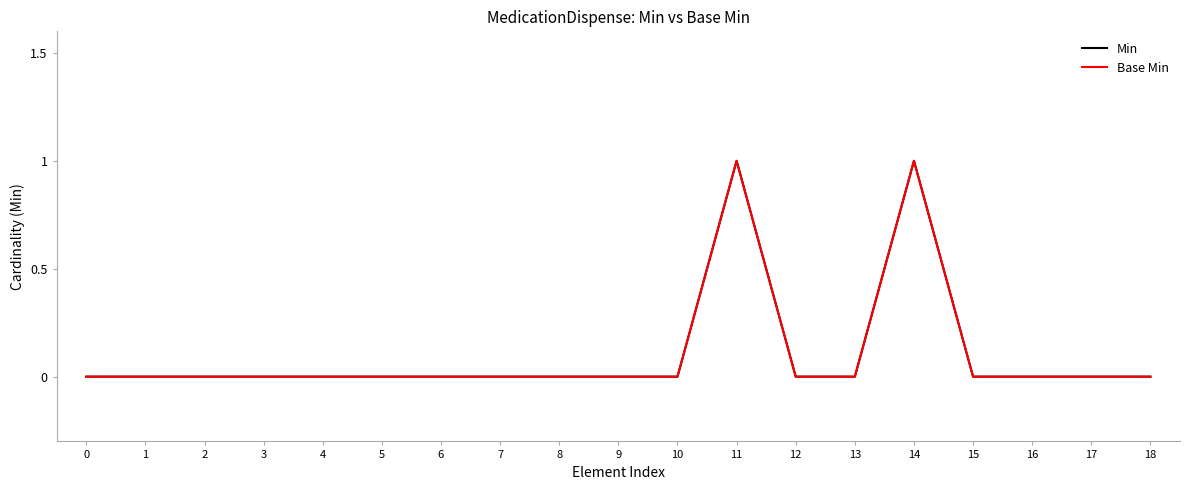

At which category does Min reach its first local peak?

11